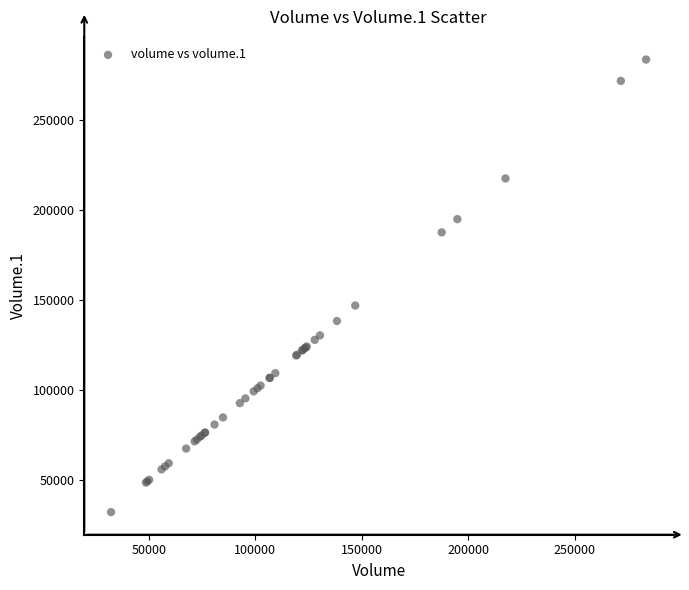

What Y value in the scatter plot is closest to 157848?

146907